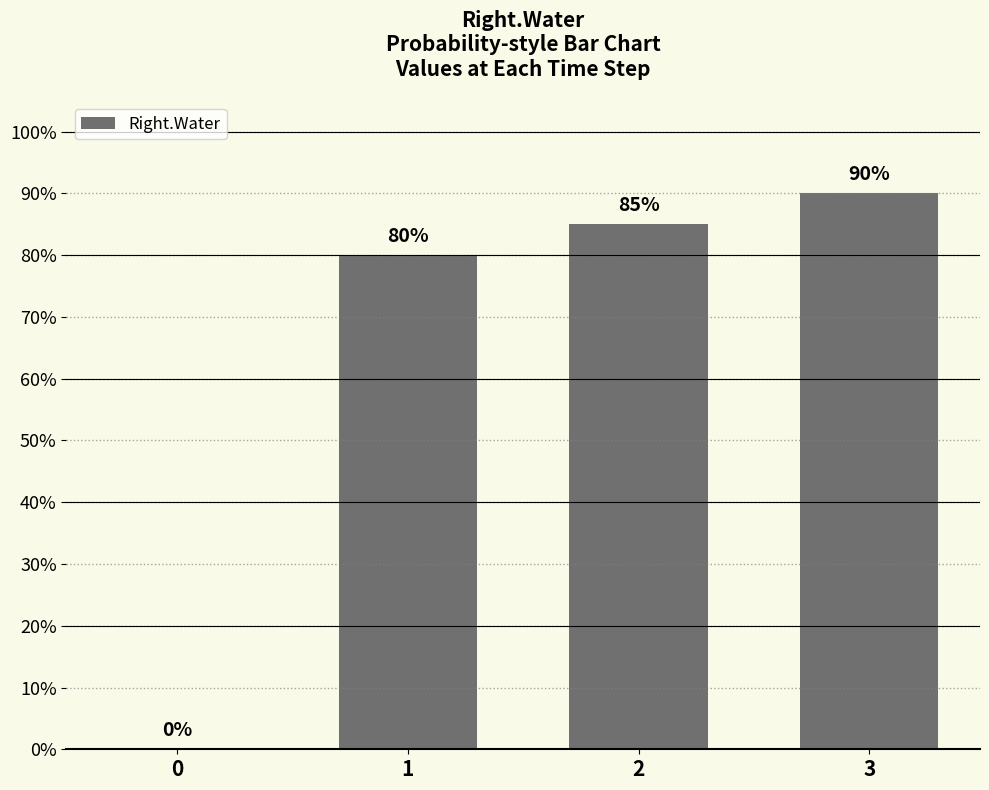

List the labels in order of value, smallest first.

0, 1, 2, 3